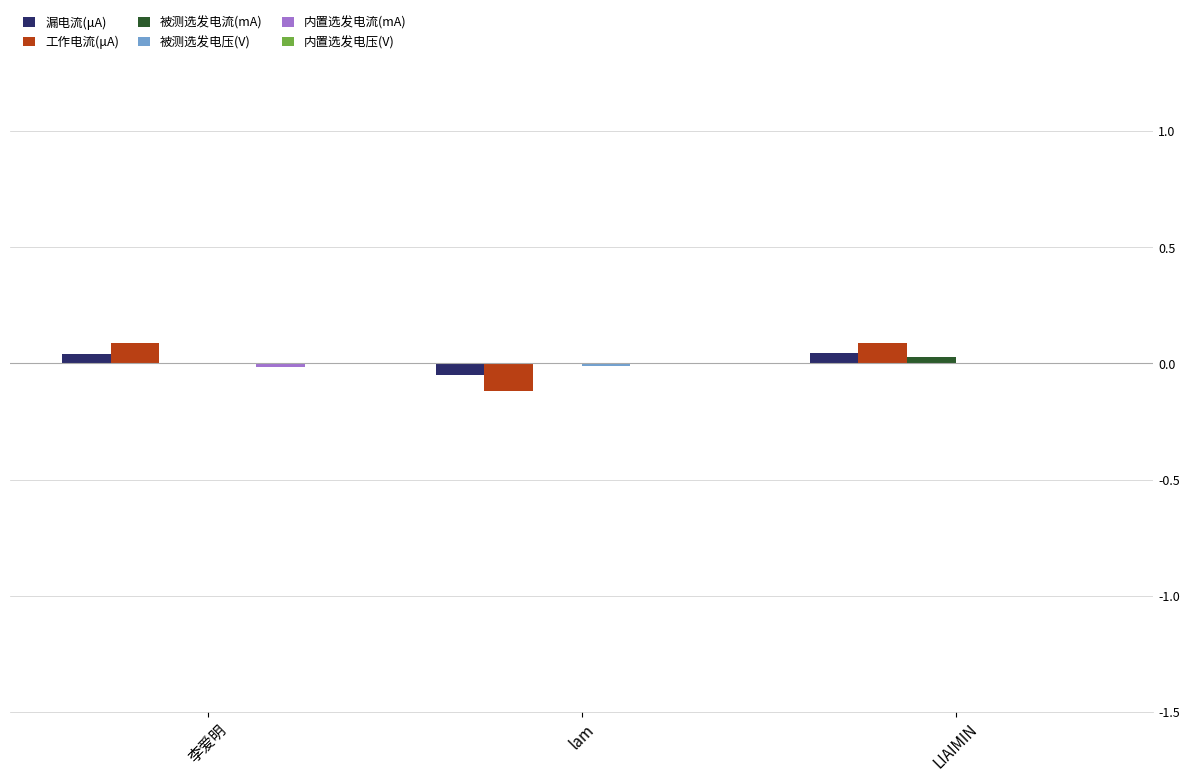

Is it true that 内置选发电流(mA) equals 0.0 at LIAIMIN?

True